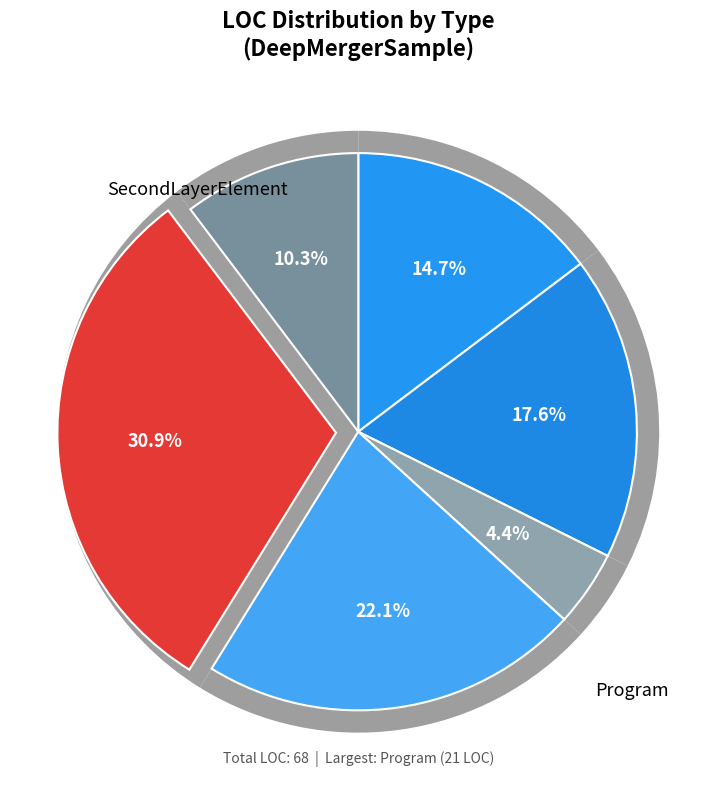

The SecondLayerElement slice represents 10% of the pie. True or false?

False